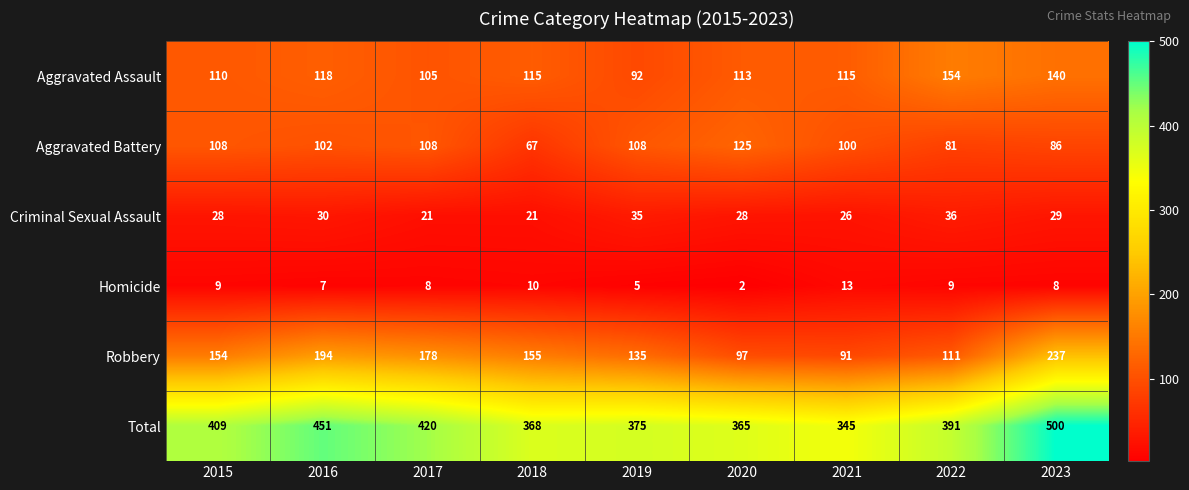

At how many categories does at least one series exceed 263?

9